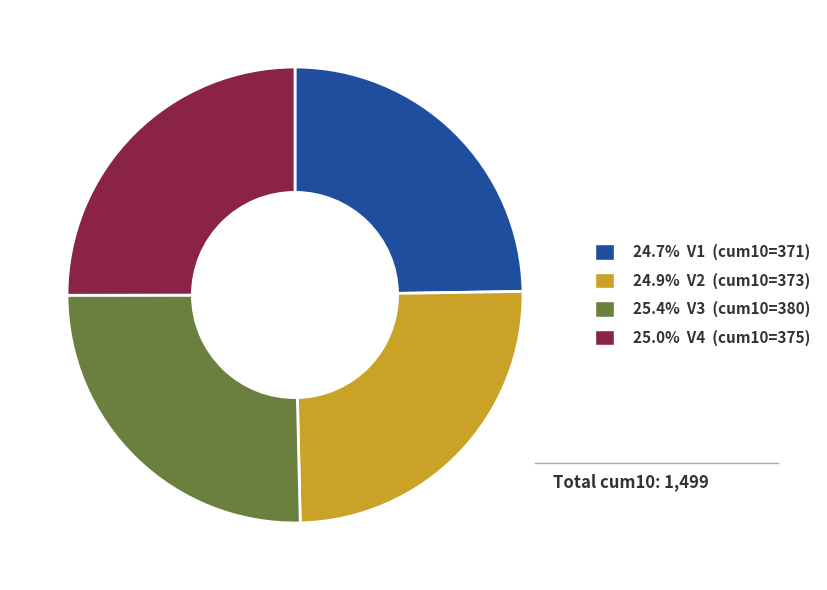

Is there any slice that represents more than half of the pie?

No